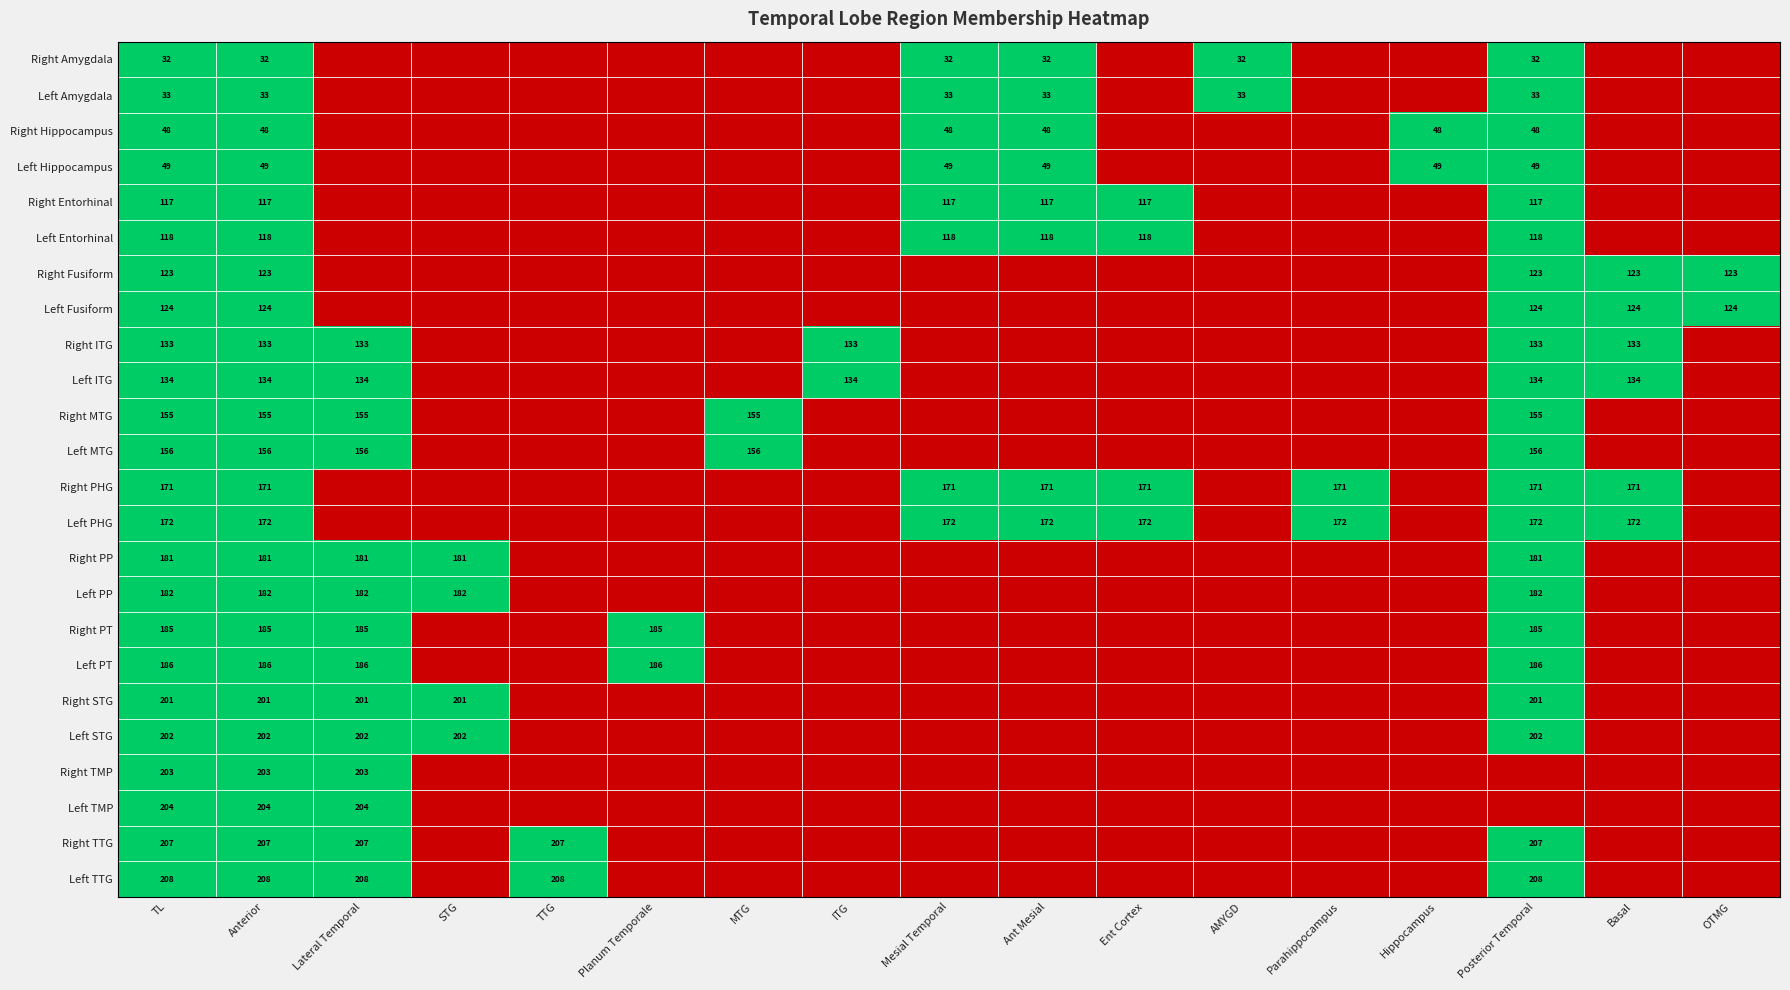

How many categories are shown in the chart?

17